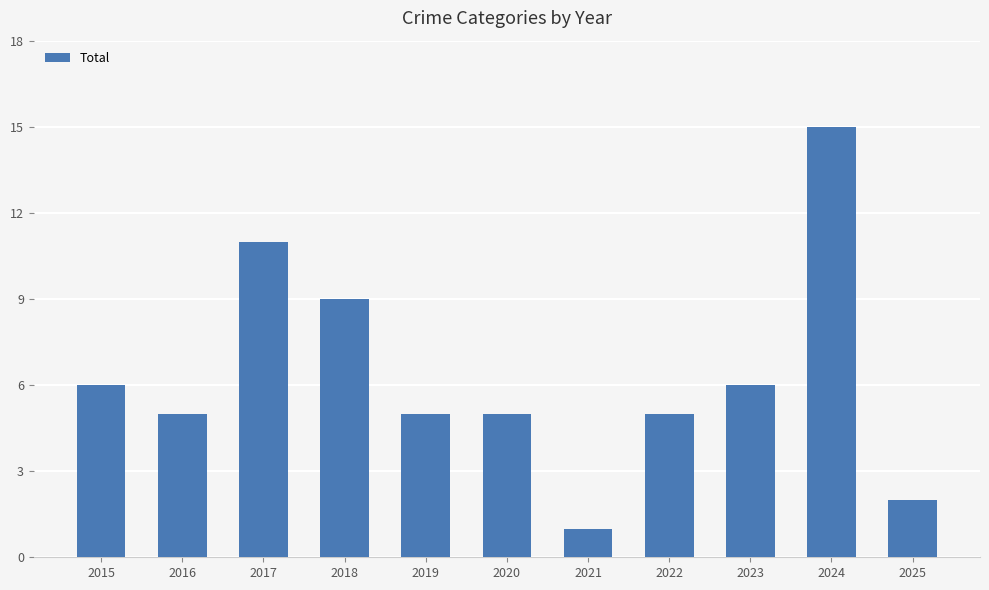

How many bars are there in total?

11